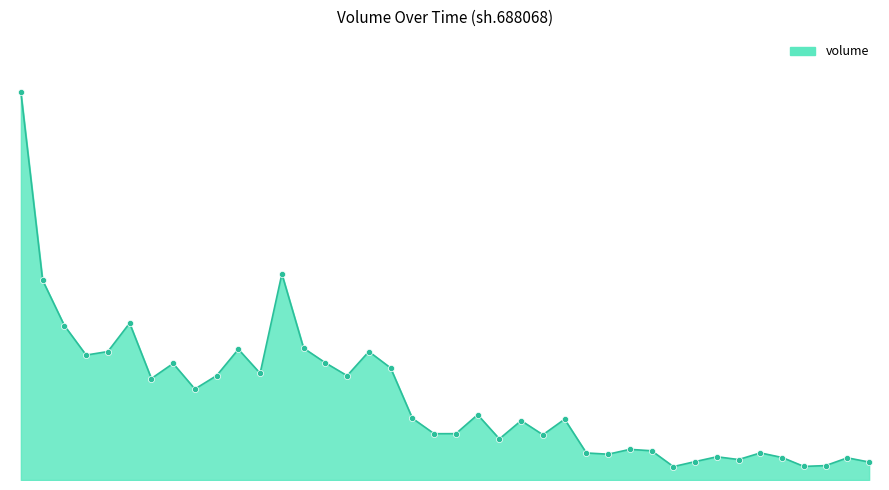

Does the chart have visible grid lines?

No